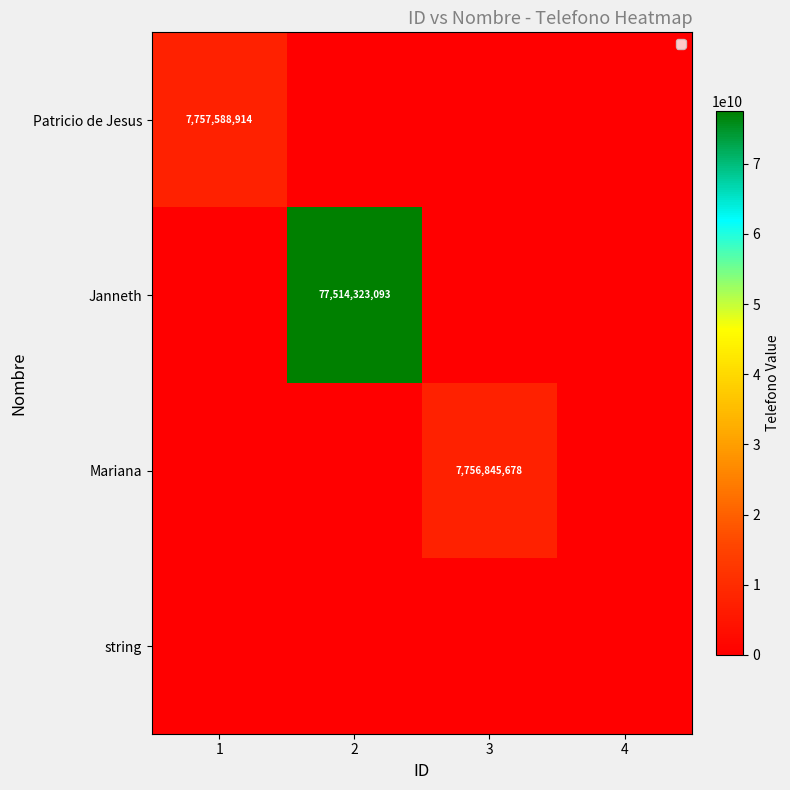

Is it true that Janneth equals -27894744016 at 1?

False